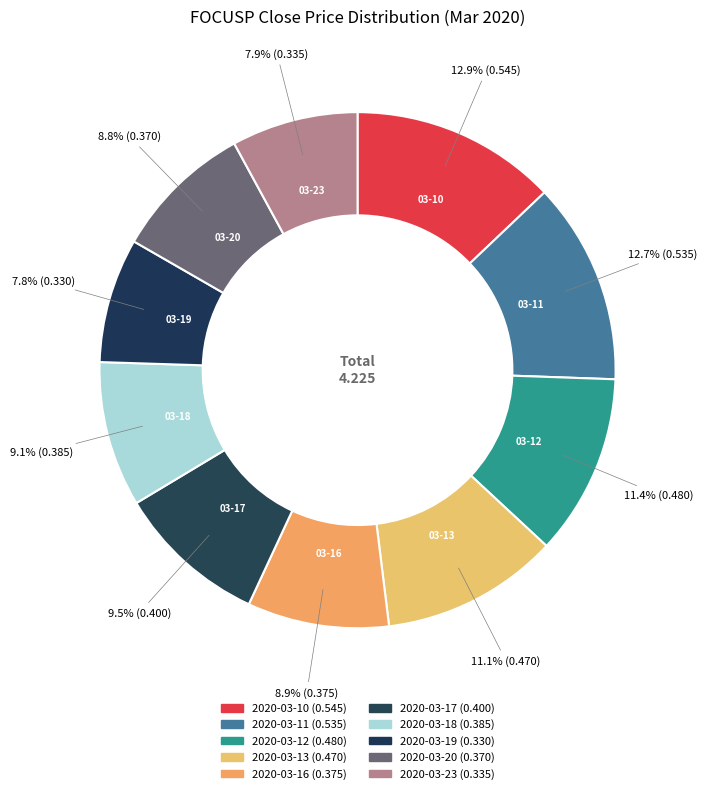

The 2020-03-13 slice represents 1% of the pie. True or false?

False